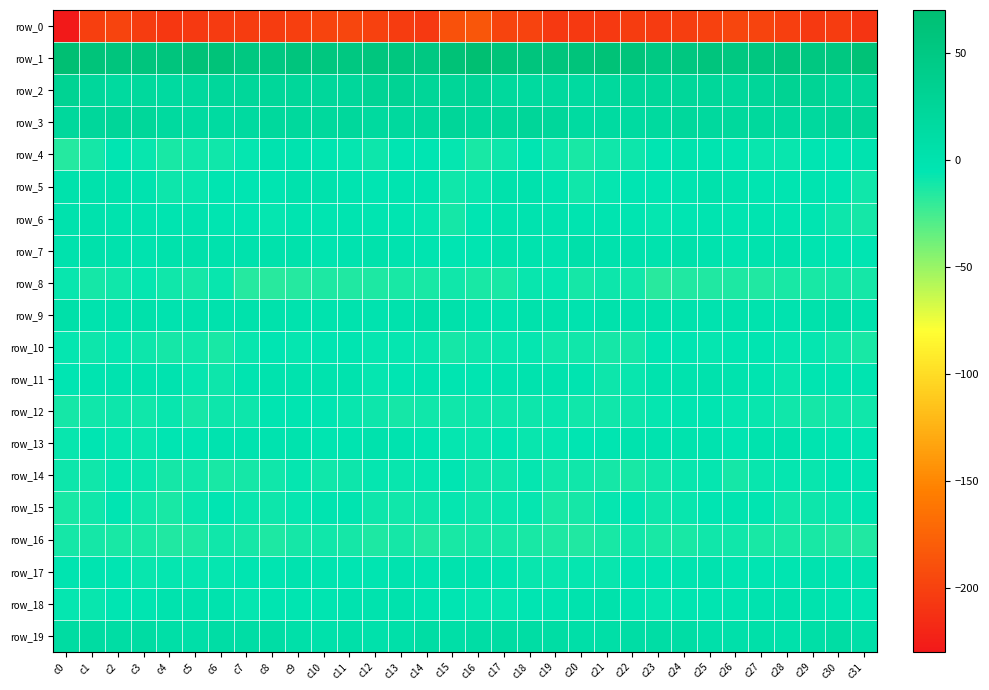

Reading left to right, what are all the values shown in this chart?

row_0: c0=-229.7	c1=-200.7	c2=-197.5	c3=-203.4	c4=-207.0	c5=-205.6	c6=-204.5	c7=-203.3	c8=-203.1	c9=-200.7	c10=-197.1	c11=-196.3	c12=-199.7	c13=-203.9	c14=-205.5	c15=-188.4	c16=-185.0	c17=-197.4	c18=-198.7	c19=-205.9	c20=-206.2	c21=-205.7	c22=-203.1	c23=-204.2	c24=-202.6	c25=-199.4	c26=-195.8	c27=-197.7	c28=-201.1	c29=-205.6	c30=-202.8	c31=-208.7
row_1: c0=67.8	c1=60.6	c2=57.0	c3=56.7	c4=56.3	c5=62.7	c6=61.7	c7=52.3	c8=50.7	c9=56.6	c10=53.7	c11=51.7	c12=55.9	c13=54.2	c14=50.2	c15=64.2	c16=70.0	c17=59.8	c18=56.7	c19=56.0	c20=58.6	c21=63.3	c22=59.2	c23=49.0	c24=53.5	c25=56.5	c26=52.0	c27=52.8	c28=56.7	c29=51.8	c30=52.1	c31=63.5
row_2: c0=31.2	c1=21.7	c2=16.2	c3=18.6	c4=16.0	c5=18.0	c6=21.8	c7=23.0	c8=22.7	c9=22.5	c10=21.2	c11=21.1	c12=28.7	c13=30.1	c14=24.5	c15=25.1	c16=27.7	c17=19.1	c18=17.1	c19=17.8	c20=15.8	c21=19.6	c22=22.5	c23=23.0	c24=22.5	c25=22.7	c26=20.0	c27=23.7	c28=30.8	c29=28.0	c30=23.0	c31=24.1
row_3: c0=20.5	c1=21.9	c2=23.9	c3=22.7	c4=17.0	c5=14.1	c6=14.5	c7=15.7	c8=19.6	c9=18.5	c10=18.7	c11=20.0	c12=17.1	c13=17.9	c14=20.2	c15=23.6	c16=20.7	c17=22.9	c18=24.2	c19=20.9	c20=14.6	c21=14.7	c22=14.5	c23=17.2	c24=19.9	c25=18.2	c26=19.6	c27=19.0	c28=17.4	c29=17.6	c30=23.2	c31=26.3
row_4: c0=-15.9	c1=-11.5	c2=-5.7	c3=-7.3	c4=-12.4	c5=-10.3	c6=-9.8	c7=-7.1	c8=-1.7	c9=-1.4	c10=-4.5	c11=-6.8	c12=-8.6	c13=-5.8	c14=-5.4	c15=-7.2	c16=-12.6	c17=-8.8	c18=-5.5	c19=-9.3	c20=-12.1	c21=-10.3	c22=-8.6	c23=-5.8	c24=-0.5	c25=-2.8	c26=-4.9	c27=-8.0	c28=-7.8	c29=-5.3	c30=-5.1	c31=-2.3
row_5: c0=1.8	c1=1.7	c2=1.2	c3=-1.7	c4=-8.5	c5=-8.0	c6=-4.8	c7=-5.8	c8=-3.9	c9=0.7	c10=0.7	c11=-3.6	c12=-5.3	c13=-3.3	c14=-3.6	c15=-10.4	c16=-7.9	c17=1.3	c18=-0.2	c19=-2.9	c20=-9.9	c21=-6.2	c22=-5.3	c23=-5.5	c24=-2.6	c25=1.8	c26=-0.8	c27=-4.9	c28=-4.9	c29=-2.8	c30=-5.6	c31=-10.1
row_6: c0=0.7	c1=0.6	c2=-1.4	c3=-2.5	c4=-2.7	c5=-2.4	c6=-4.4	c7=-5.5	c8=-6.4	c9=-3.0	c10=-4.1	c11=-3.1	c12=-3.8	c13=-4.5	c14=-6.5	c15=-11.2	c16=-5.5	c17=-0.5	c18=-2.4	c19=-1.7	c20=-2.7	c21=-3.0	c22=-4.8	c23=-6.3	c24=-5.1	c25=-3.2	c26=-4.0	c27=-2.8	c28=-4.5	c29=-4.7	c30=-9.3	c31=-10.9
row_7: c0=0.5	c1=2.8	c2=0.8	c3=-2.2	c4=2.0	c5=2.3	c6=-0.1	c7=0.2	c8=1.5	c9=1.5	c10=-3.6	c11=-1.7	c12=1.0	c13=-1.9	c14=-3.4	c15=-5.8	c16=-4.4	c17=1.8	c18=-0.5	c19=-1.5	c20=3.6	c21=0.7	c22=0.6	c23=-0.3	c24=2.9	c25=-0.6	c26=-3.7	c27=-0.5	c28=0.6	c29=-2.9	c30=-4.3	c31=-6.1
row_8: c0=-7.8	c1=-11.6	c2=-10.5	c3=-6.3	c4=-10.1	c5=-10.9	c6=-8.2	c7=-15.6	c8=-16.7	c9=-15.5	c10=-13.3	c11=-14.5	c12=-13.5	c13=-13.0	c14=-12.4	c15=-10.5	c16=-12.2	c17=-12.5	c18=-8.3	c19=-6.8	c20=-11.7	c21=-8.7	c22=-10.5	c23=-17.7	c24=-15.4	c25=-14.6	c26=-13.5	c27=-14.7	c28=-12.8	c29=-13.1	c30=-11.9	c31=-10.9
row_9: c0=5.1	c1=-0.7	c2=-0.1	c3=3.2	c4=-1.7	c5=-0.2	c6=0.8	c7=1.0	c8=1.7	c9=-1.4	c10=-0.6	c11=-0.6	c12=-1.9	c13=0.2	c14=4.7	c15=2.8	c16=-0.7	c17=-2.0	c18=1.9	c19=1.6	c20=-1.9	c21=0.9	c22=-0.0	c23=2.0	c24=0.5	c25=-1.8	c26=0.1	c27=-1.2	c28=-1.5	c29=1.8	c30=5.0	c31=-0.0
row_10: c0=-7.1	c1=-8.7	c2=-6.7	c3=-8.9	c4=-11.1	c5=-10.5	c6=-12.7	c7=-7.3	c8=-5.0	c9=-6.3	c10=-5.2	c11=-3.8	c12=-6.1	c13=-6.6	c14=-8.2	c15=-11.2	c16=-9.1	c17=-8.1	c18=-7.0	c19=-10.2	c20=-10.4	c21=-11.6	c22=-11.6	c23=-5.4	c24=-5.5	c25=-6.7	c26=-3.9	c27=-4.4	c28=-6.9	c29=-6.5	c30=-10.0	c31=-12.0
row_11: c0=-5.7	c1=-3.3	c2=-1.5	c3=-0.8	c4=-1.8	c5=-6.8	c6=-9.4	c7=-2.9	c8=-0.8	c9=-0.5	c10=-0.5	c11=-1.3	c12=-6.6	c13=-5.8	c14=-2.6	c15=-3.9	c16=-4.5	c17=-2.5	c18=-1.4	c19=-0.5	c20=-3.5	c21=-8.7	c22=-7.5	c23=-1.1	c24=-1.1	c25=-0.2	c26=-0.6	c27=-2.9	c28=-7.4	c29=-4.3	c30=-2.7	c31=-3.4
row_12: c0=-11.6	c1=-9.6	c2=-8.6	c3=-9.6	c4=-8.3	c5=-11.1	c6=-9.2	c7=-8.7	c8=-4.5	c9=-4.7	c10=-5.4	c11=-7.7	c12=-9.2	c13=-11.1	c14=-10.1	c15=-10.5	c16=-9.6	c17=-8.6	c18=-9.4	c19=-8.4	c20=-9.7	c21=-10.4	c22=-9.5	c23=-6.7	c24=-4.4	c25=-4.7	c26=-6.4	c27=-8.3	c28=-9.7	c29=-11.0	c30=-10.2	c31=-10.0
row_13: c0=-8.0	c1=-6.1	c2=-6.4	c3=-7.9	c4=-4.9	c5=-5.2	c6=-1.6	c7=-1.7	c8=-2.2	c9=-0.5	c10=-4.7	c11=-3.1	c12=0.1	c13=-1.8	c14=-4.3	c15=-6.9	c16=-8.0	c17=-5.7	c18=-7.4	c19=-6.9	c20=-5.0	c21=-4.2	c22=-0.7	c23=-2.0	c24=-1.4	c25=-1.9	c26=-5.1	c27=-1.3	c28=0.2	c29=-3.3	c30=-4.1	c31=-5.2
row_14: c0=-9.4	c1=-10.4	c2=-6.6	c3=-8.1	c4=-11.0	c5=-9.9	c6=-12.9	c7=-10.9	c8=-9.6	c9=-6.1	c10=-10.3	c11=-8.9	c12=-7.0	c13=-7.4	c14=-7.0	c15=-6.1	c16=-8.5	c17=-8.7	c18=-6.4	c19=-10.3	c20=-10.2	c21=-11.1	c22=-12.6	c23=-10.2	c24=-8.0	c25=-7.2	c26=-10.9	c27=-7.4	c28=-7.2	c29=-7.6	c30=-5.9	c31=-5.2
row_15: c0=-12.6	c1=-10.3	c2=-5.6	c3=-10.6	c4=-12.9	c5=-7.7	c6=-5.8	c7=-7.6	c8=-9.2	c9=-6.1	c10=-3.4	c11=-2.8	c12=-8.7	c13=-10.0	c14=-9.2	c15=-6.5	c16=-9.0	c17=-7.8	c18=-6.6	c19=-13.0	c20=-10.8	c21=-6.6	c22=-6.1	c23=-8.7	c24=-8.0	c25=-5.2	c26=-2.6	c27=-4.7	c28=-9.9	c29=-9.6	c30=-8.0	c31=-4.7
row_16: c0=-11.4	c1=-11.6	c2=-12.2	c3=-12.5	c4=-14.9	c5=-13.5	c6=-10.1	c7=-11.2	c8=-13.6	c9=-11.1	c10=-9.8	c11=-11.2	c12=-13.4	c13=-11.6	c14=-14.8	c15=-13.0	c16=-10.9	c17=-11.9	c18=-12.2	c19=-13.7	c20=-14.7	c21=-12.3	c22=-9.8	c23=-12.7	c24=-12.8	c25=-10.5	c26=-10.0	c27=-12.5	c28=-12.6	c29=-12.2	c30=-14.9	c31=-15.4
row_17: c0=-3.4	c1=-2.9	c2=-5.7	c3=-8.1	c4=-6.6	c5=-7.2	c6=-6.5	c7=-4.7	c8=-4.2	c9=-2.0	c10=-3.5	c11=-5.3	c12=-4.7	c13=-1.8	c14=-3.3	c15=-1.4	c16=-2.6	c17=-3.4	c18=-7.3	c19=-7.8	c20=-6.6	c21=-7.3	c22=-5.2	c23=-5.0	c24=-3.2	c25=-2.4	c26=-4.4	c27=-5.5	c28=-3.9	c29=-1.7	c30=-2.8	c31=-2.4
row_18: c0=-7.2	c1=-7.4	c2=-5.9	c3=-4.3	c4=-1.3	c5=0.3	c6=-0.3	c7=-6.4	c8=-4.6	c9=-3.8	c10=-3.9	c11=-2.6	c12=-0.6	c13=0.7	c14=-2.7	c15=-5.0	c16=-7.2	c17=-6.8	c18=-5.6	c19=-3.0	c20=-0.9	c21=1.4	c22=-3.1	c23=-6.5	c24=-3.8	c25=-4.1	c26=-3.3	c27=-1.8	c28=-0.0	c29=-0.5	c30=-3.3	c31=-5.7
row_19: c0=12.8	c1=12.8	c2=11.4	c3=11.8	c4=7.2	c5=5.9	c6=9.9	c7=9.8	c8=9.8	c9=5.5	c10=3.2	c11=5.6	c12=2.2	c13=5.3	c14=10.4	c15=7.8	c16=9.9	c17=12.2	c18=11.4	c19=11.2	c20=5.6	c21=7.5	c22=9.9	c23=9.8	c24=9.1	c25=3.6	c26=4.4	c27=4.7	c28=2.1	c29=7.8	c30=10.4	c31=6.4